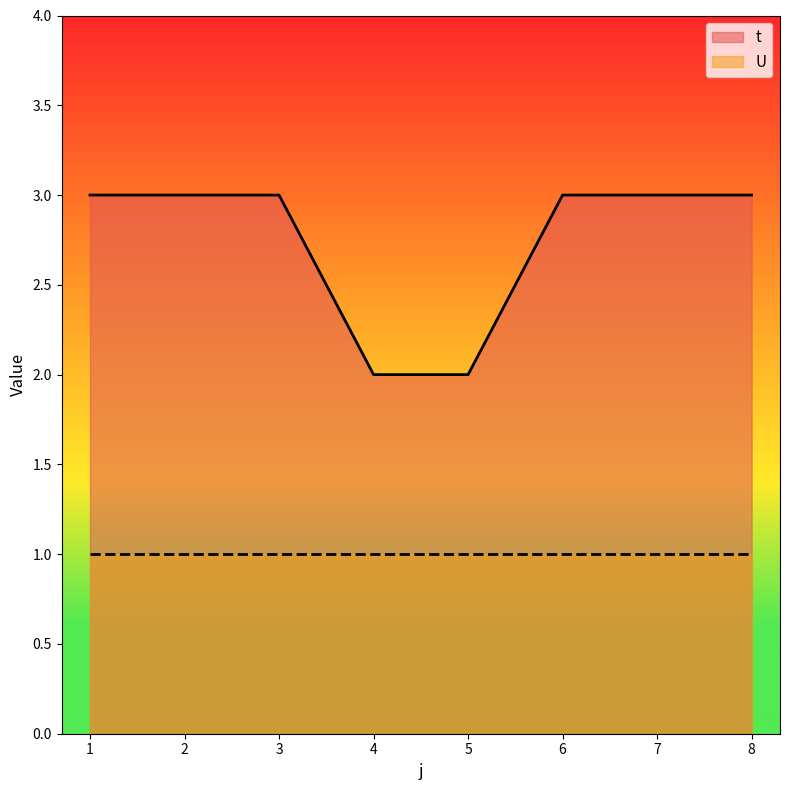

How many values are between 3 and 4?

6